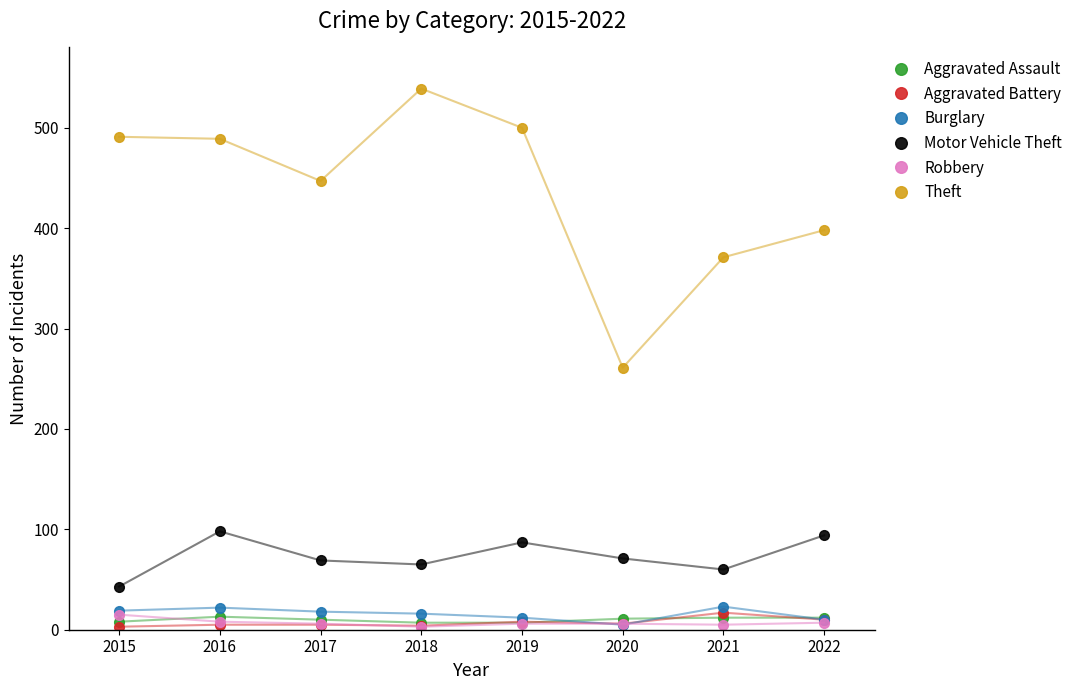

What is the value of the Burglary point at the 1st from the left?

19